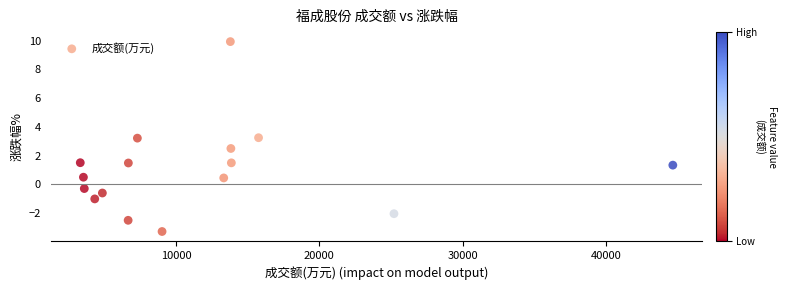

What is the range of Y values (max minus min)?

13.2